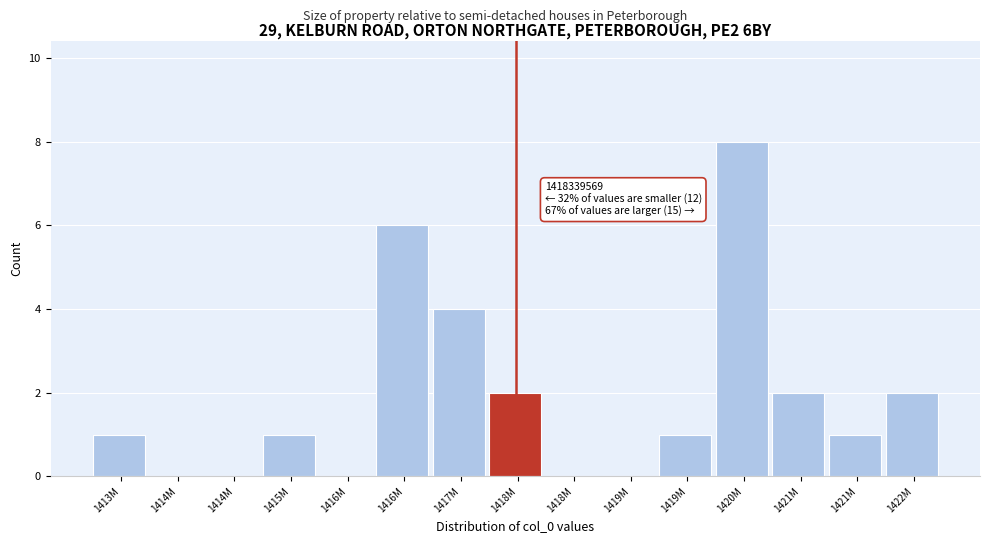

How many data points does each series have?

15